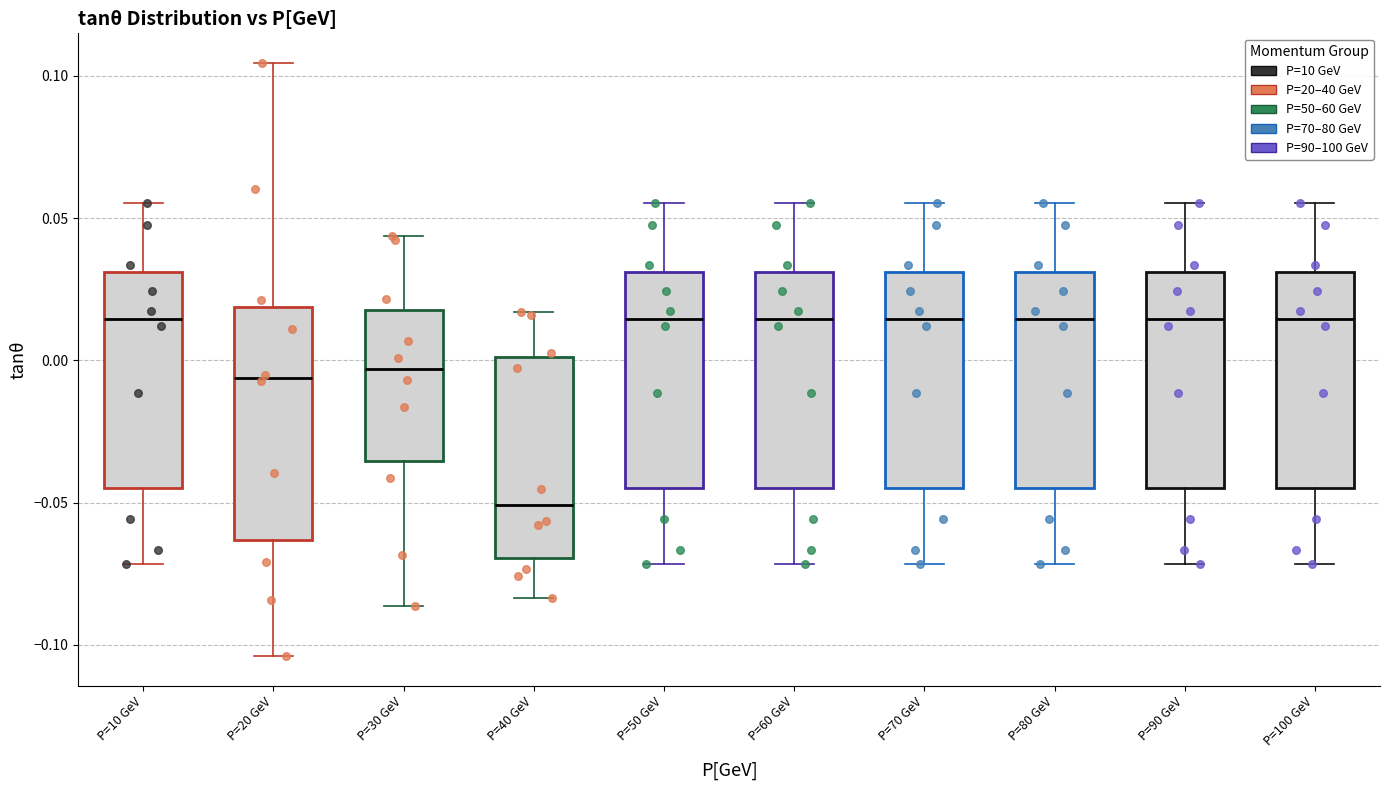

Comparing the boxes themselves (not the whiskers), which one is the tallest?

P=20 GeV